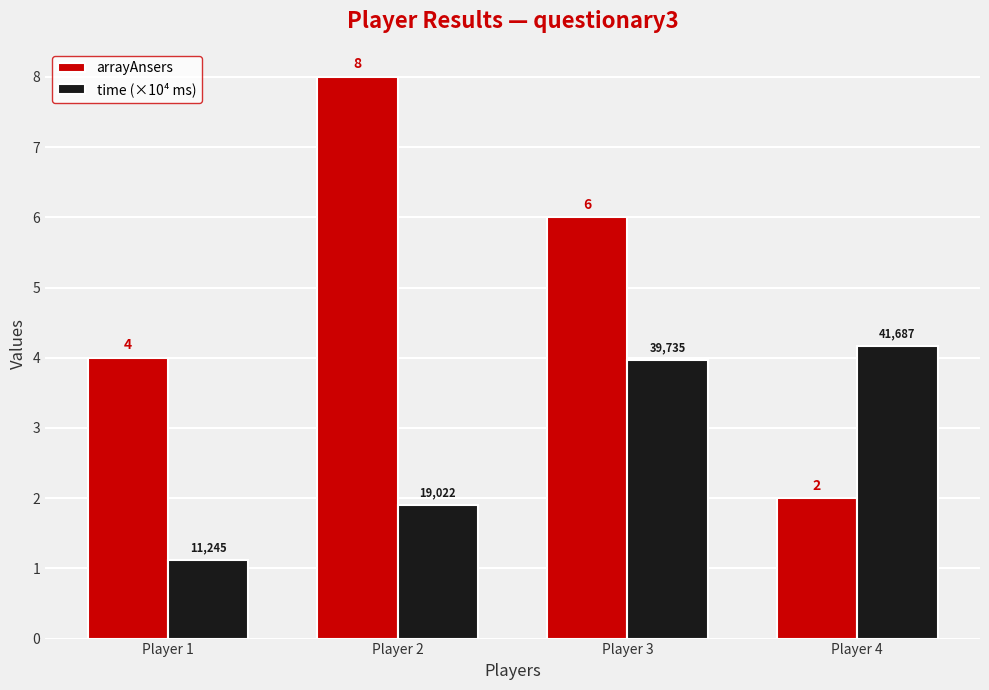

What is the greatest value displayed?

8.0